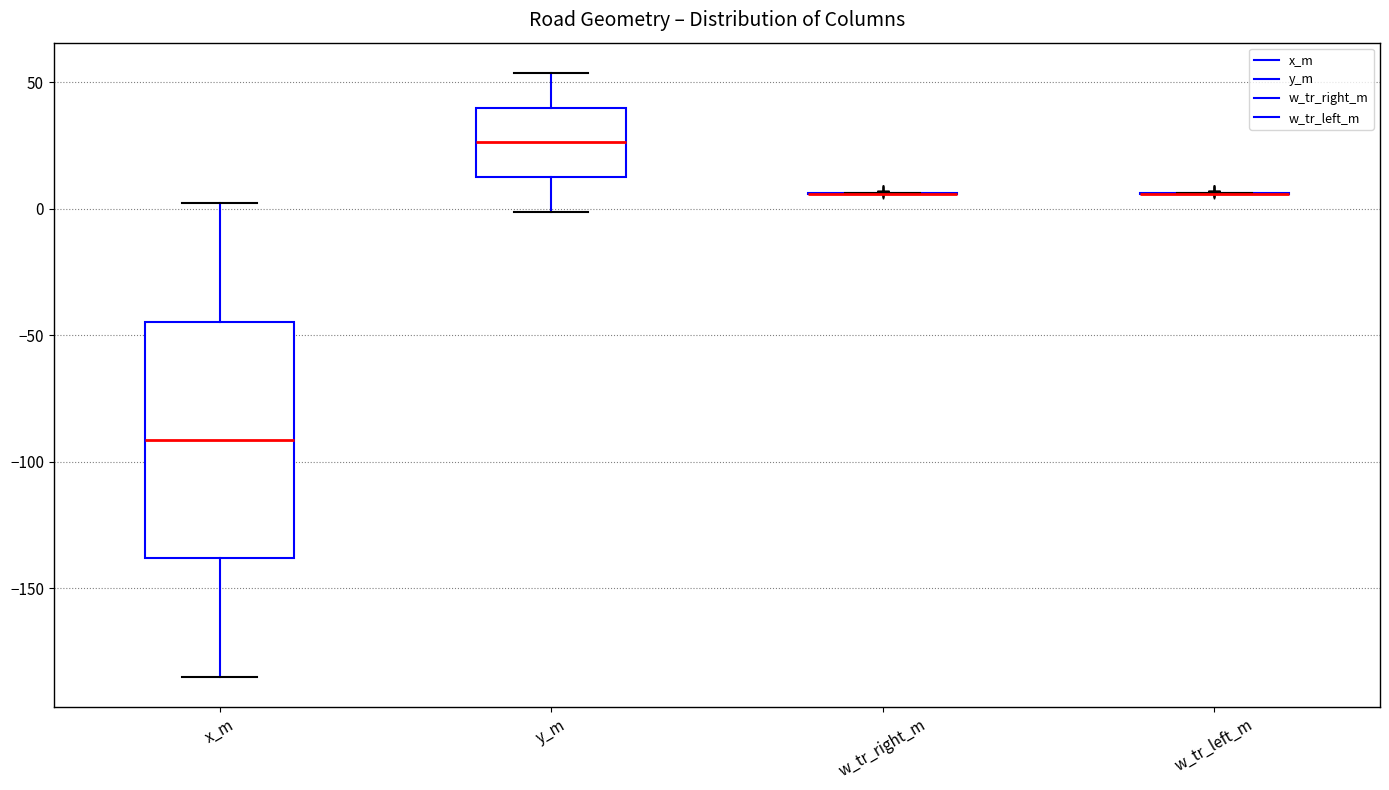

Which box is the tallest, from its lower edge to its upper edge?

x_m